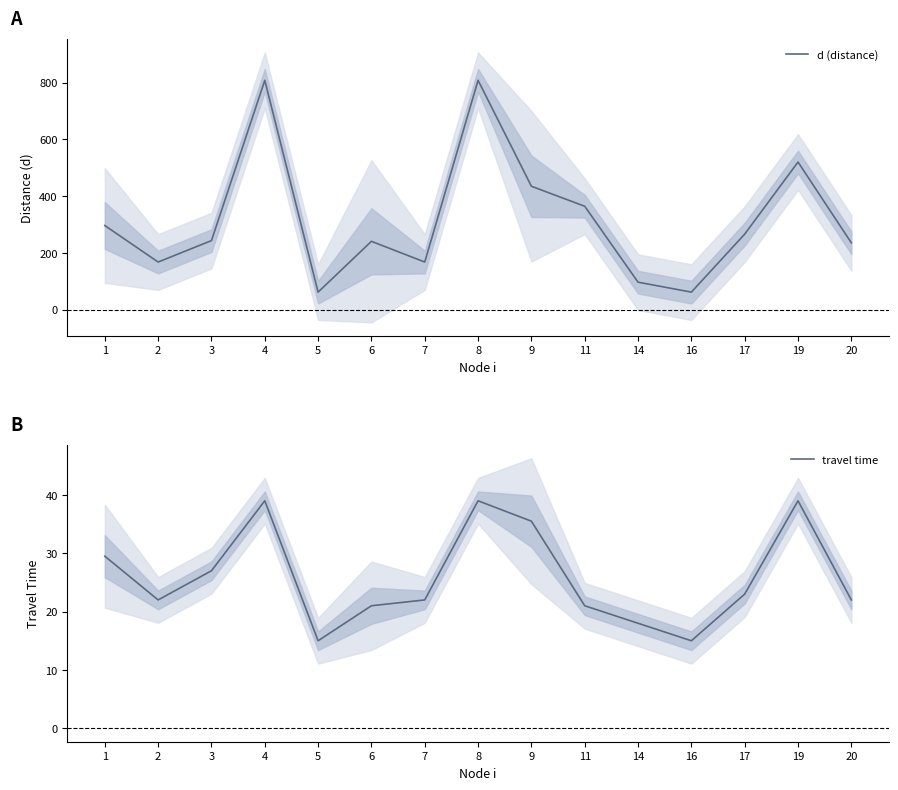

The value of d (distance) at 20 is 393.6. True or false?

False